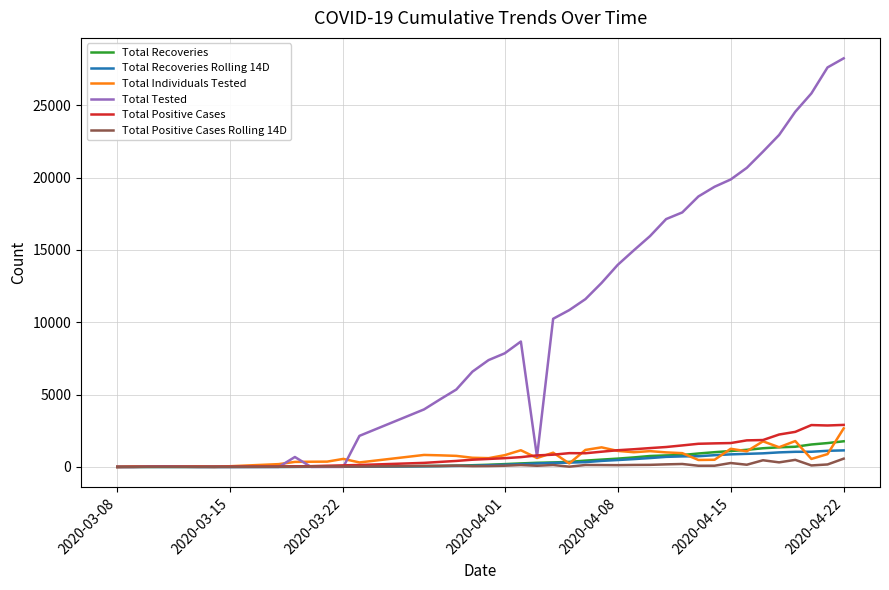

What is the greatest value displayed?

28244